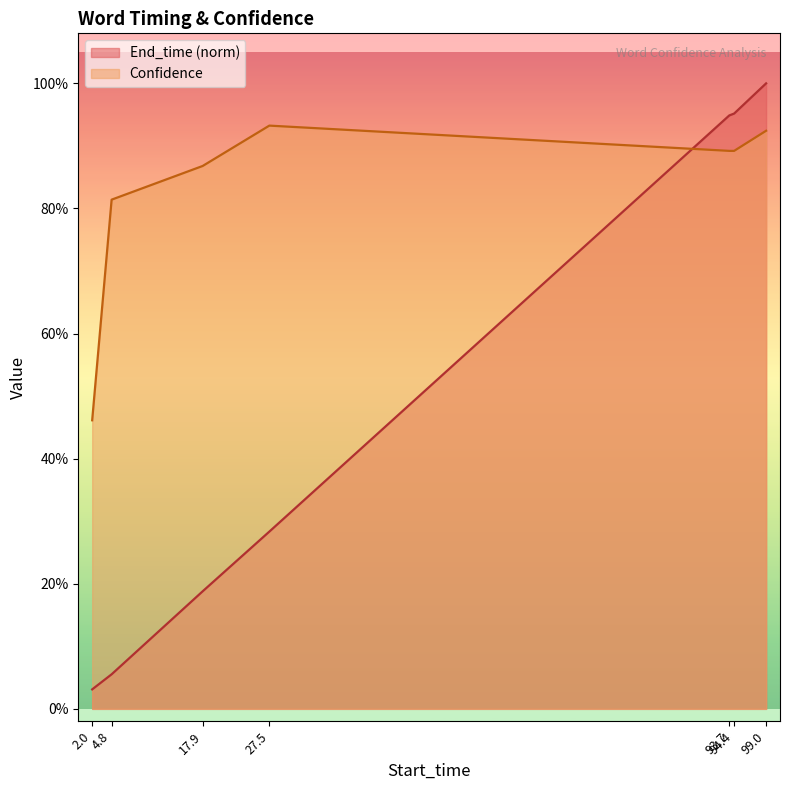

What is the lowest value of the Confidence series?

0.5